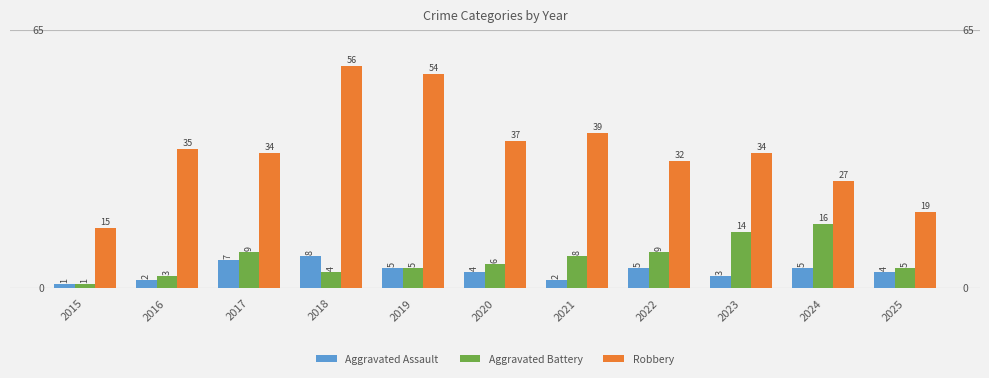

Reading left to right, extract all data points from this chart.

Aggravated Assault: 1	2	7	8	5	4	2	5	3	5	4
Aggravated Battery: 1	3	9	4	5	6	8	9	14	16	5
Robbery: 15	35	34	56	54	37	39	32	34	27	19